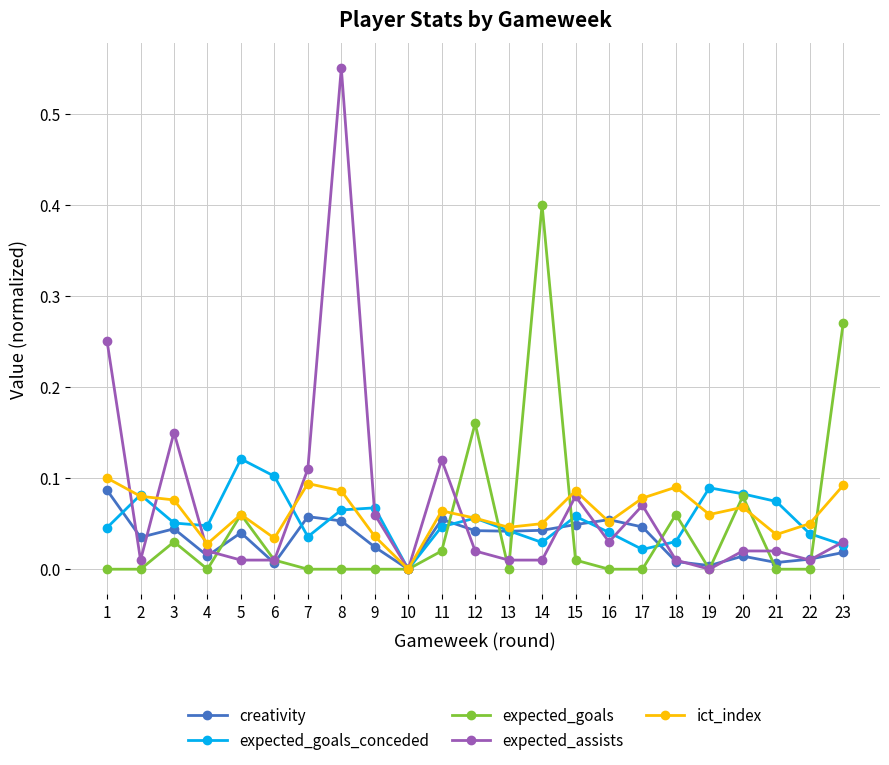

How many positive values does the ict_index series have?

22